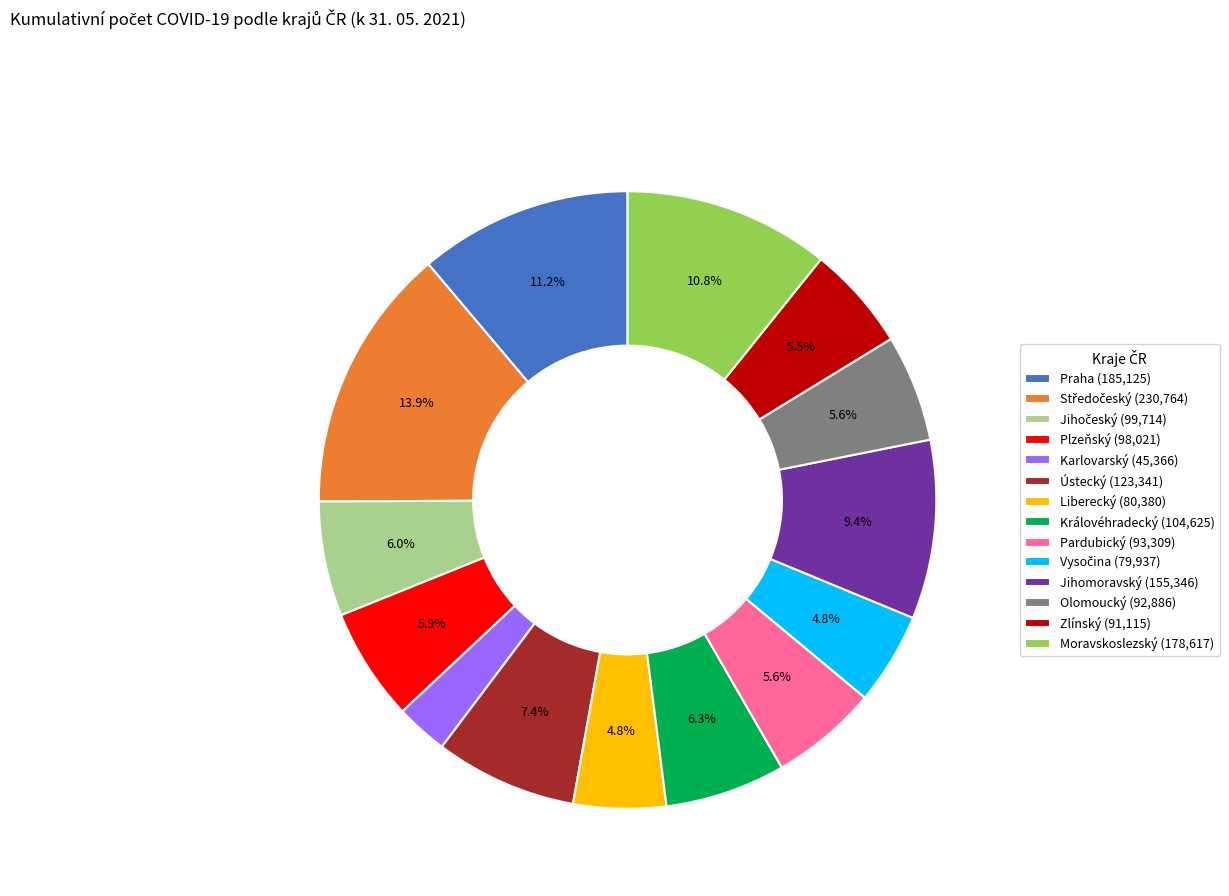

Is Zlínský (91,115) the majority of the pie?

No